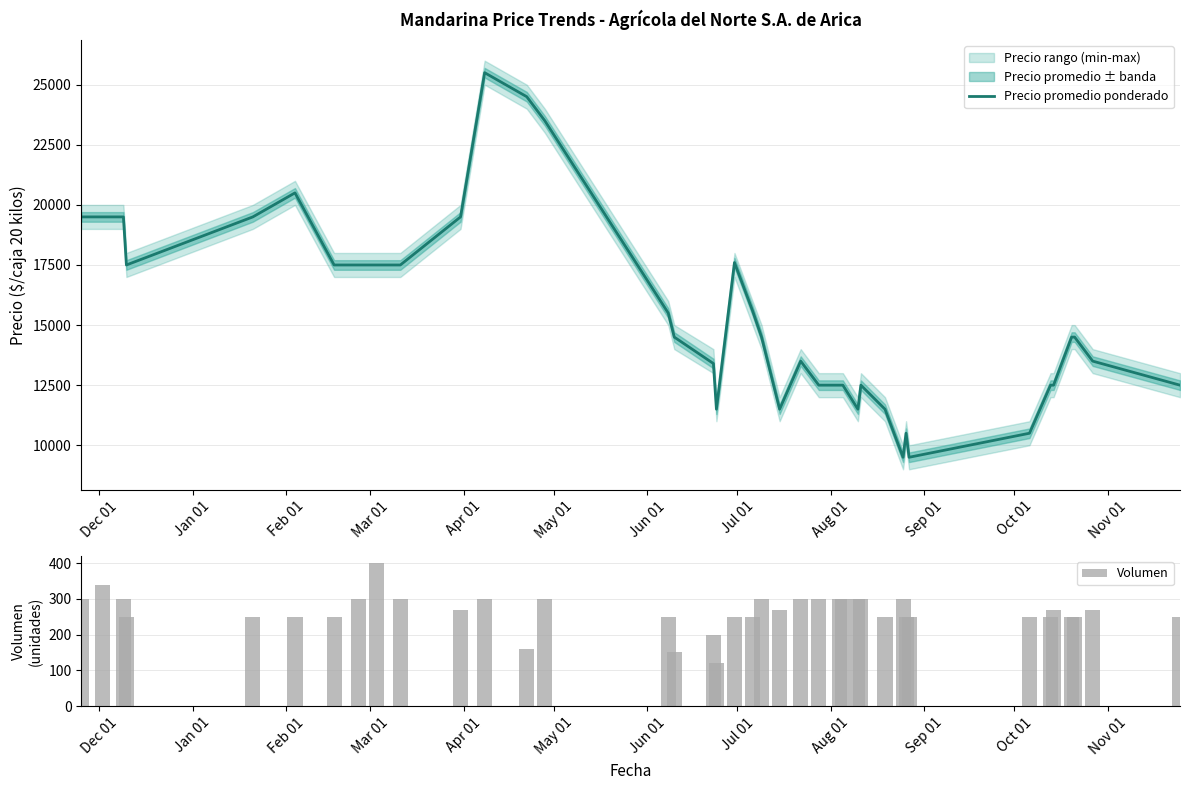

What is the maximum value for Volumen?

400